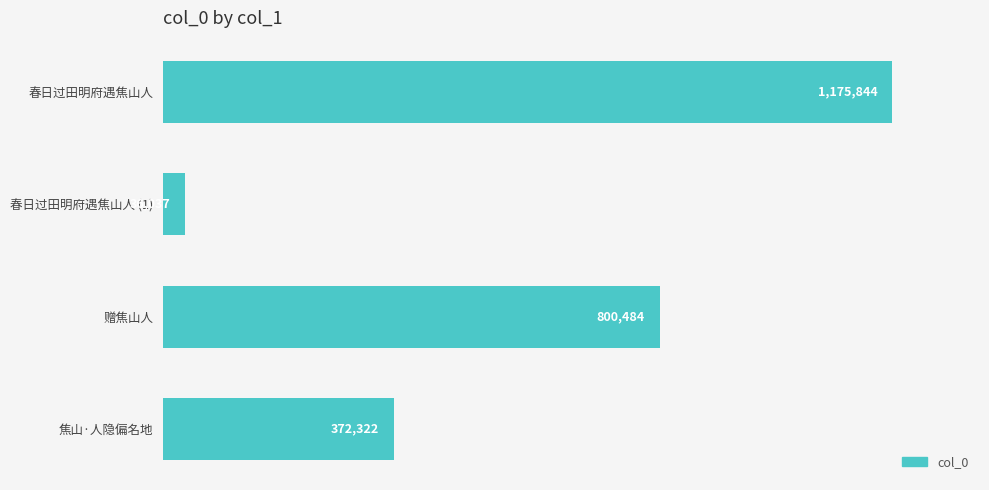

At which category does the chart reach its minimum across all series?

春日过田明府遇焦山人 (1)